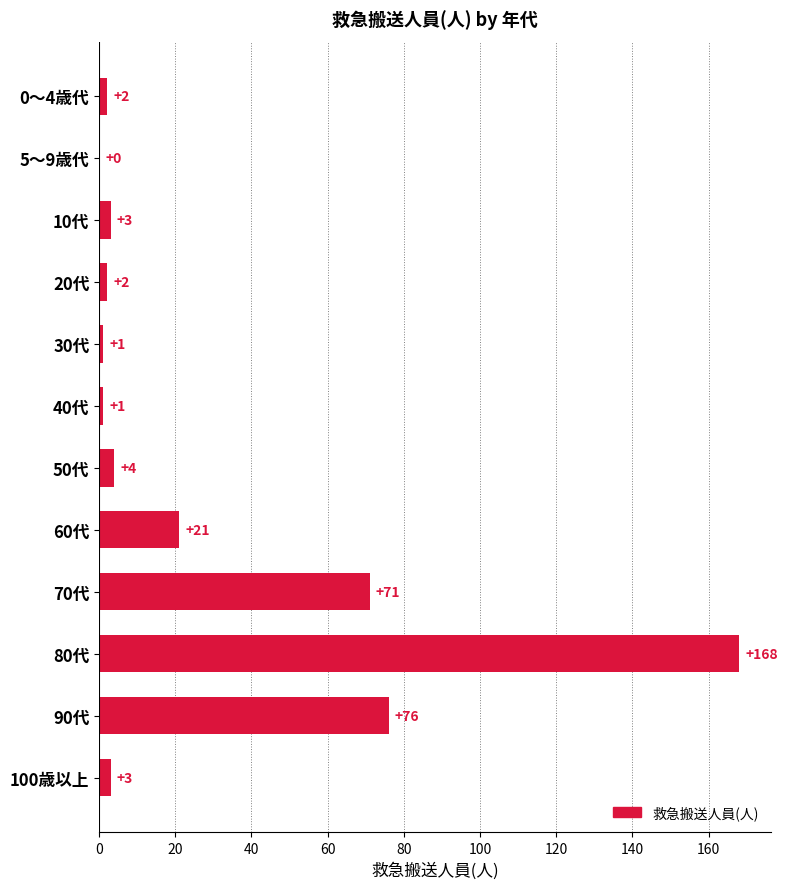

What is the greatest value displayed?

168